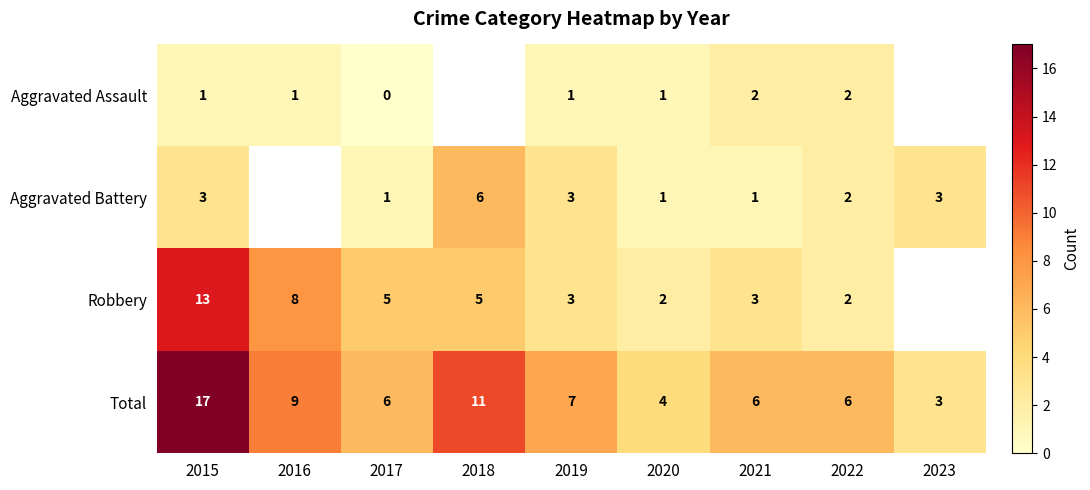

List the series in order of their peak value, lowest first.

Aggravated Assault, Aggravated Battery, Robbery, Total